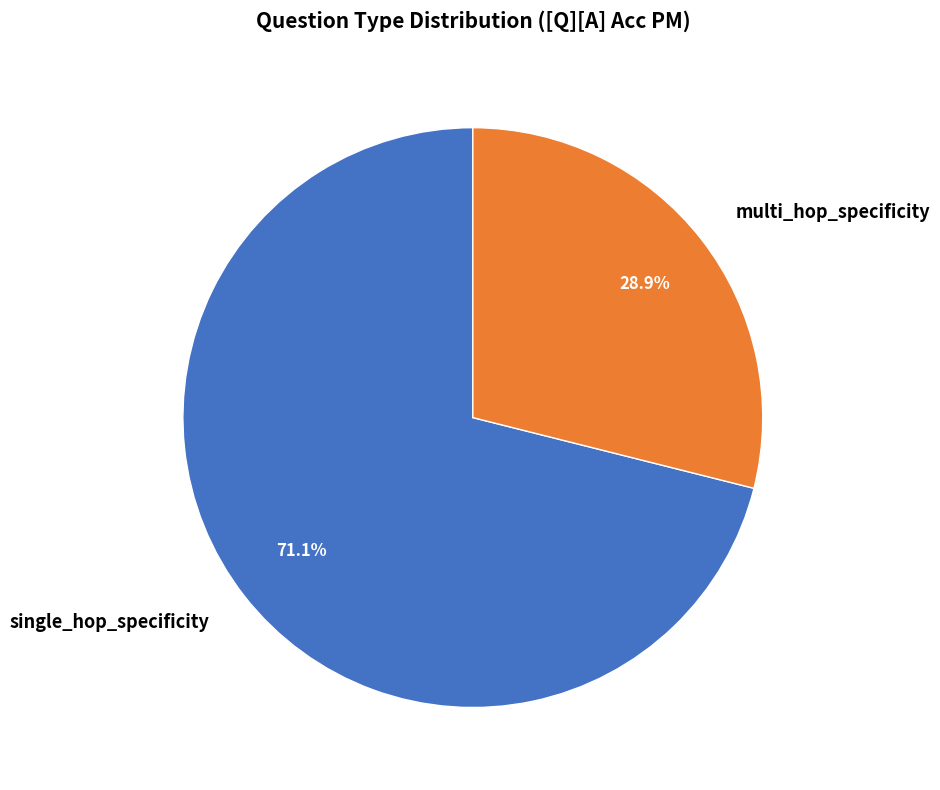

What percentage is the multi_hop_specificity slice, to the nearest percent?

29%